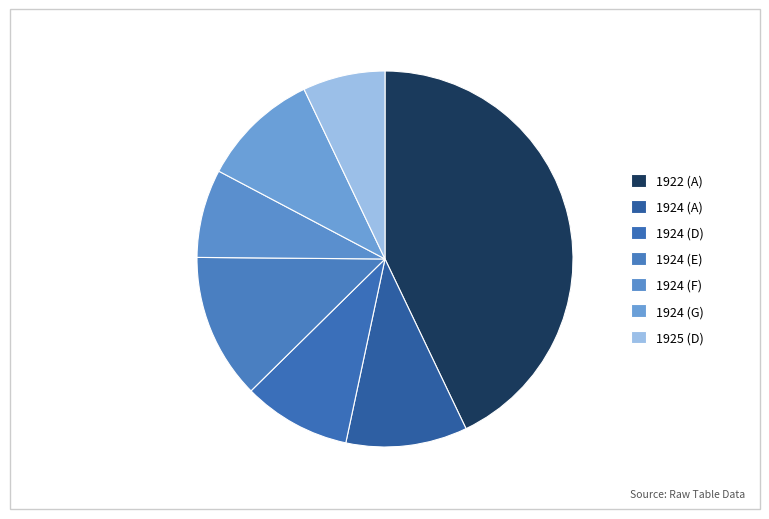

How many segments does this pie chart have?

7